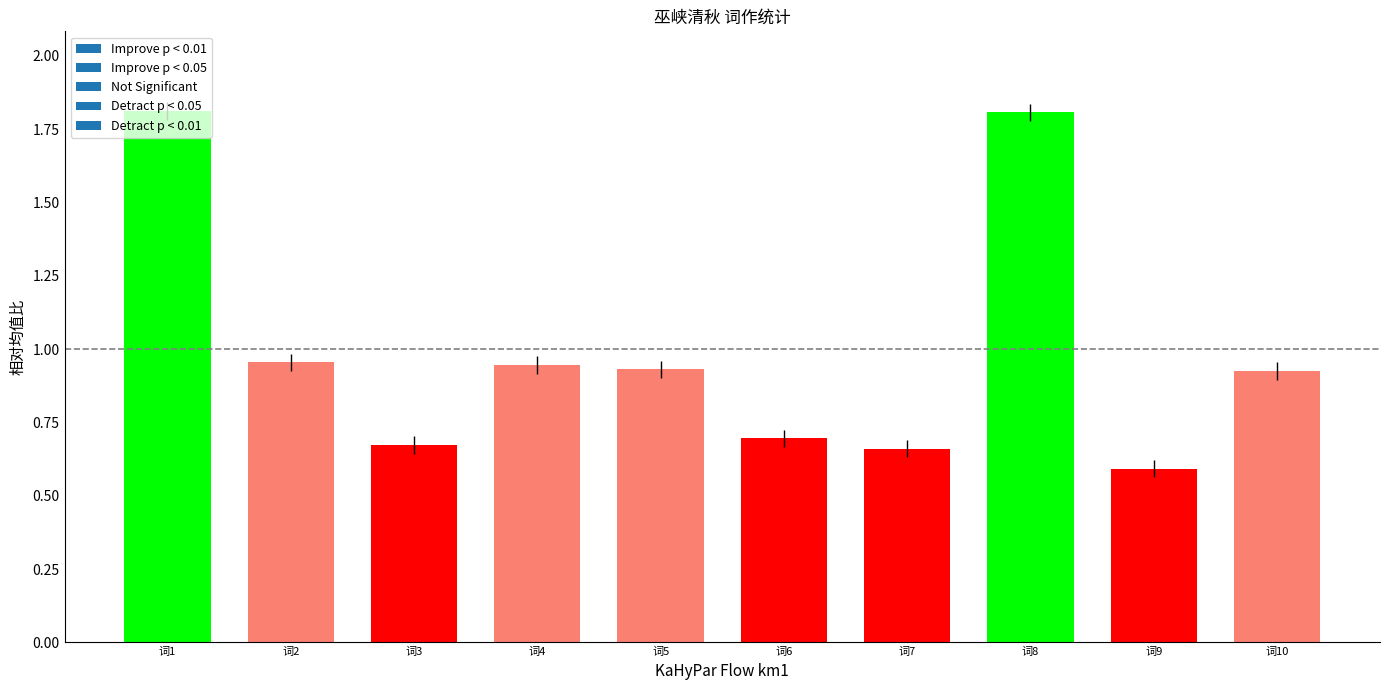

Which has a higher value, 词4 or 词1?

词1